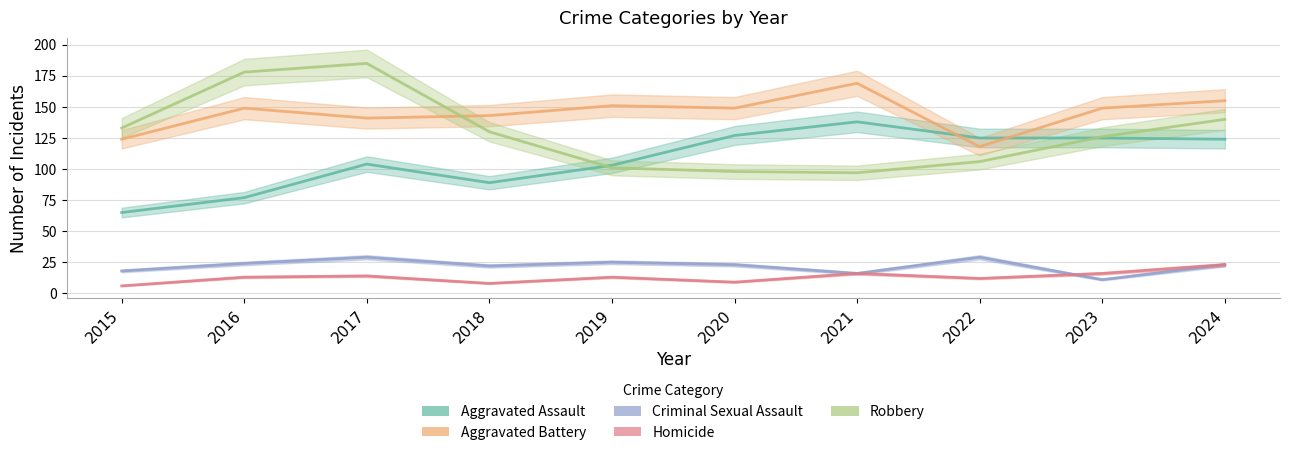

At which category is the sum across all series the highest?

2017